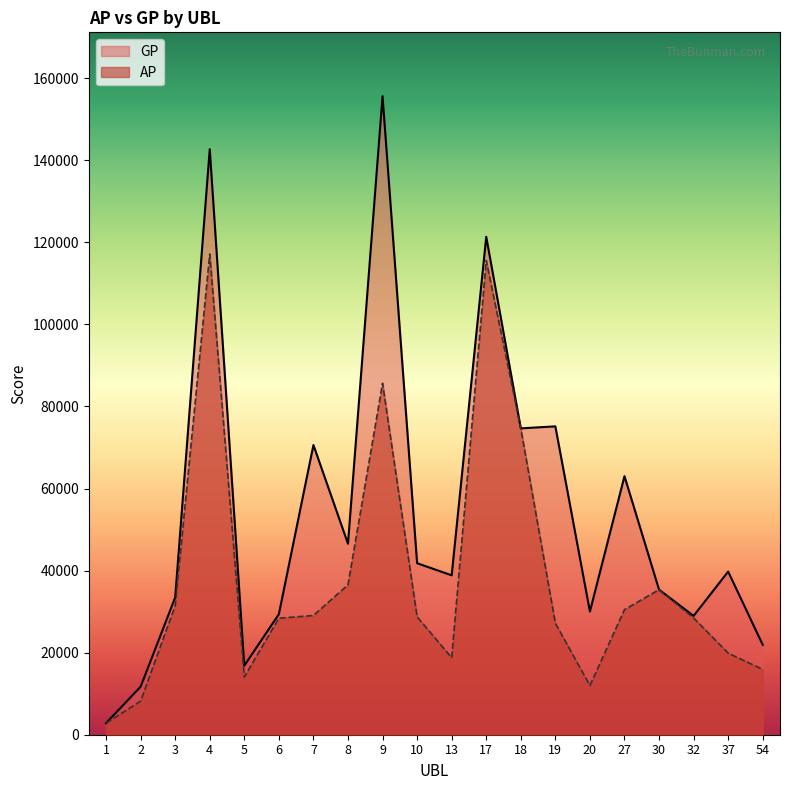

What is the total value across all series at 3?

64858